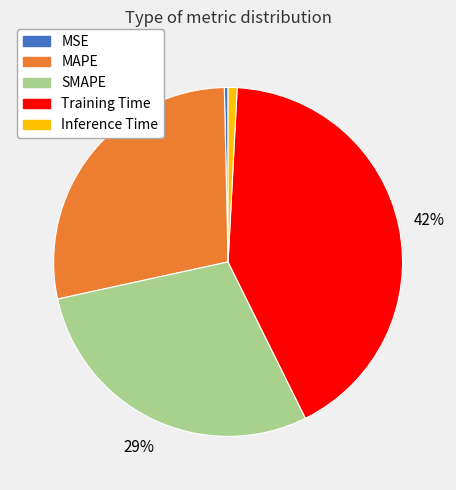

Which has a higher value, MSE or MAPE?

MAPE